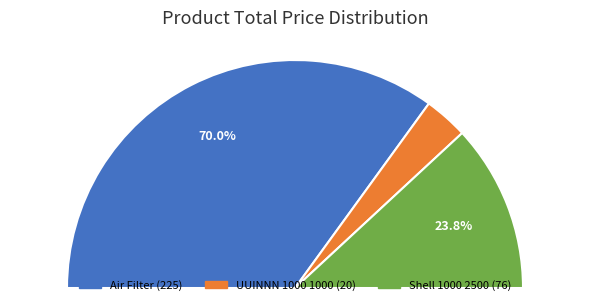

Is it true that Air Filter is 70% of the pie?

True